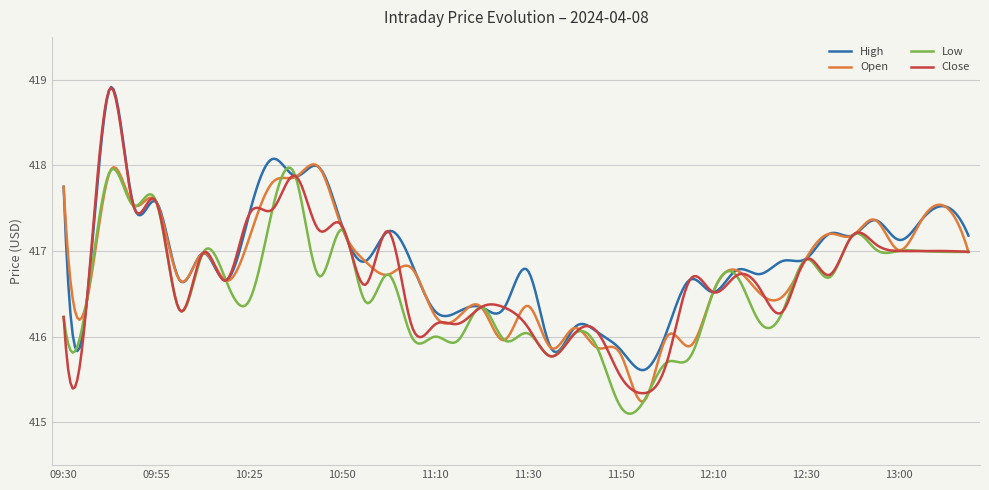

Which series has the largest total across all categories?

High